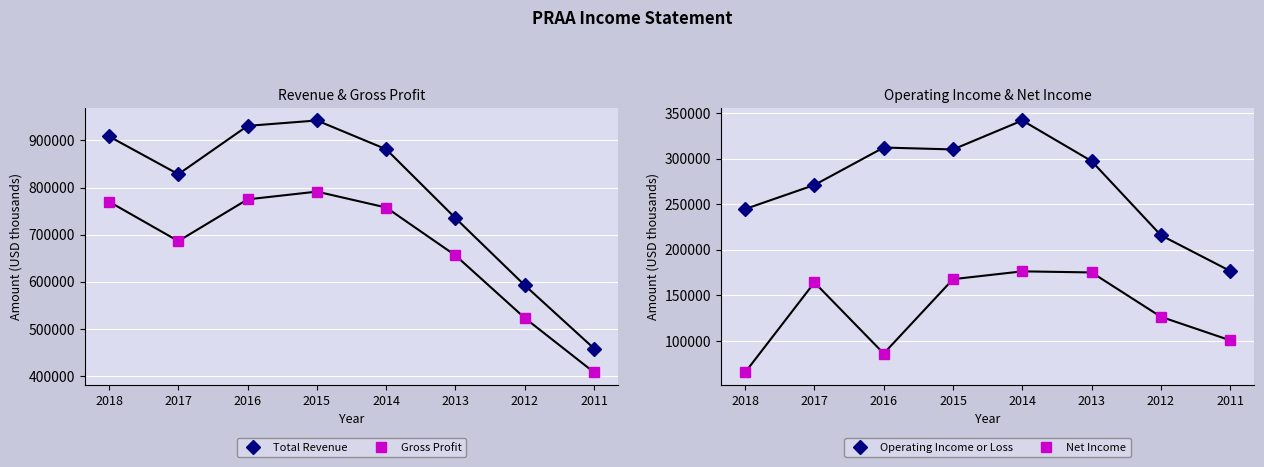

Reading left to right, what are all the values shown in this chart?

Total Revenue: 908300	828200	930600	942000	881000	735100	592800	458900
Gross Profit: 770000	686500	774900	791300	757600	656100	523600	408400
Operating Income or Loss: 244900	271300	312400	310300	342100	297500	216100	176900
Net Income: 65600	164300	86300	167900	176500	175300	126600	100800